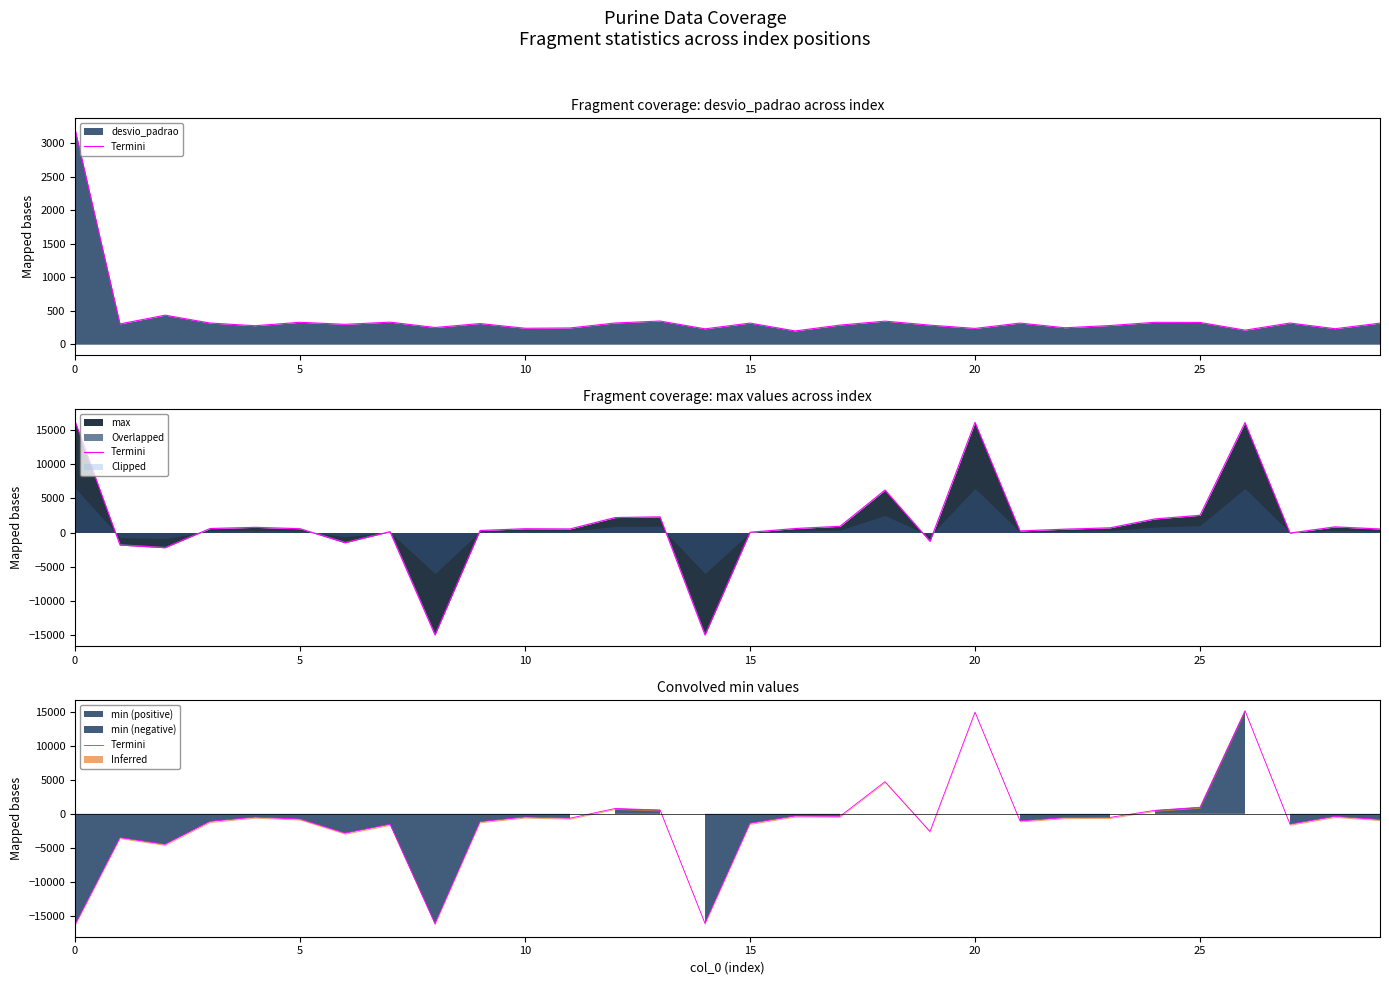

The chart shows a value of -1527 at 27. True or false?

True